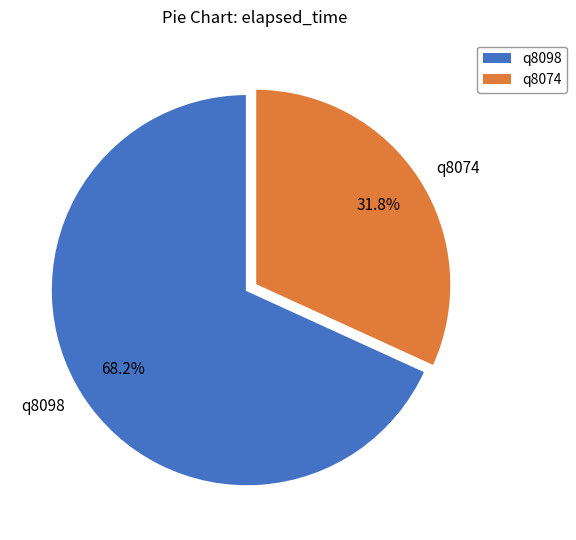

Is there any slice that represents more than half of the pie?

Yes